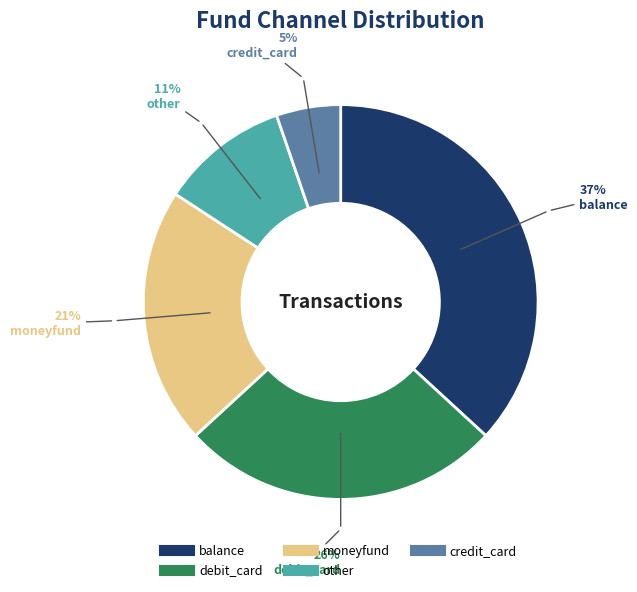

Count the number of slices in the pie.

5